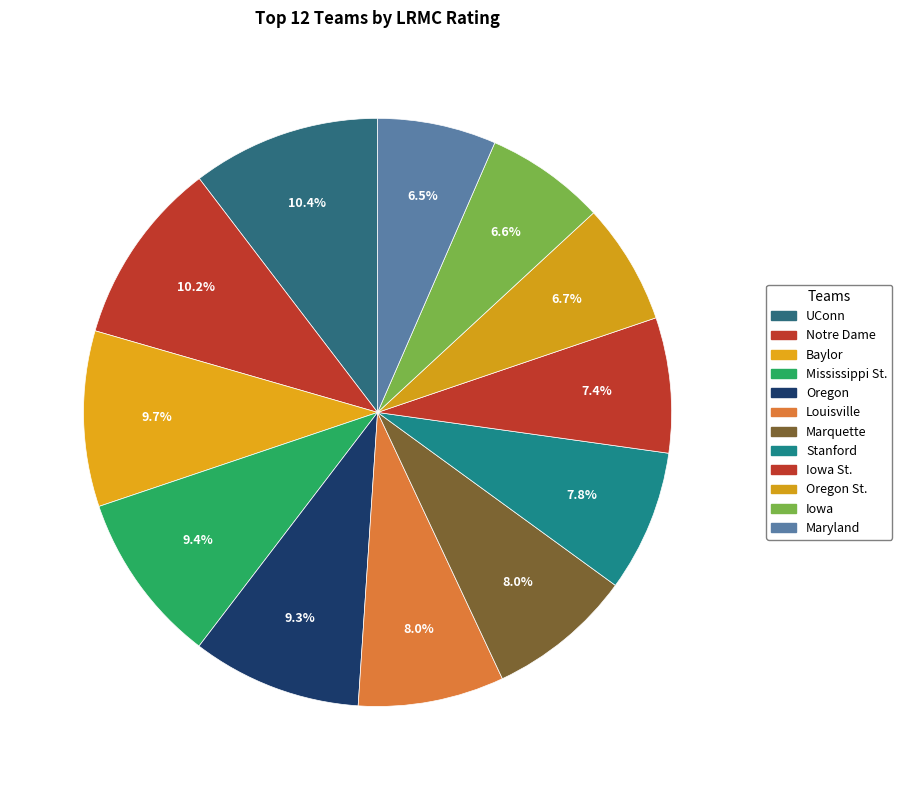

To the nearest percent, what portion does Louisville represent?

8%